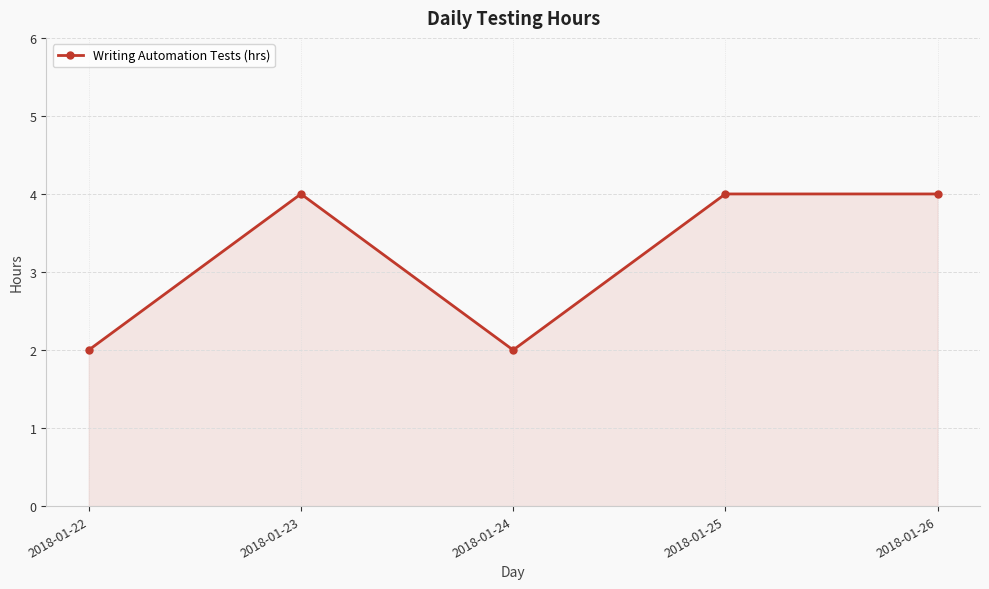

How many interior local valleys (lower than both neighbors) does the data have?

1